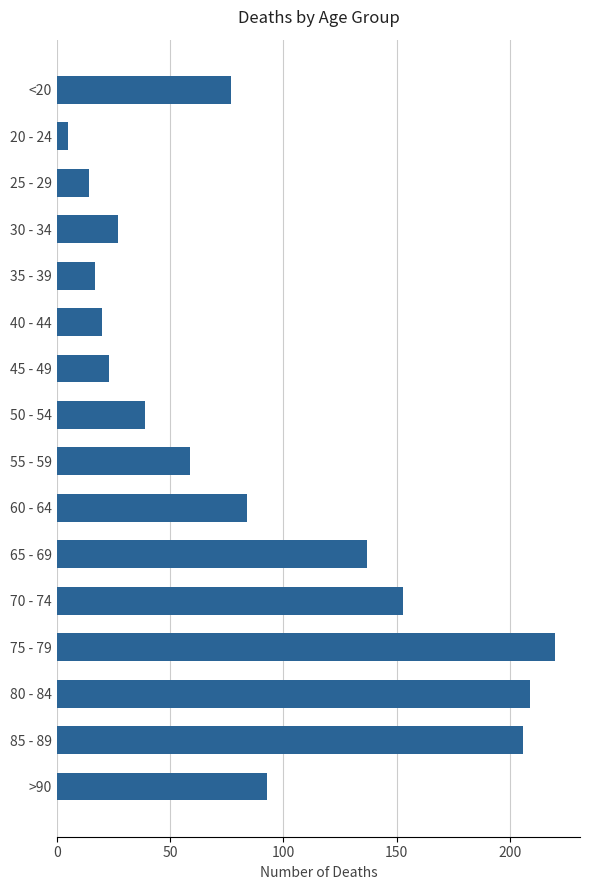

At which category does the chart reach its minimum across all series?

20 - 24